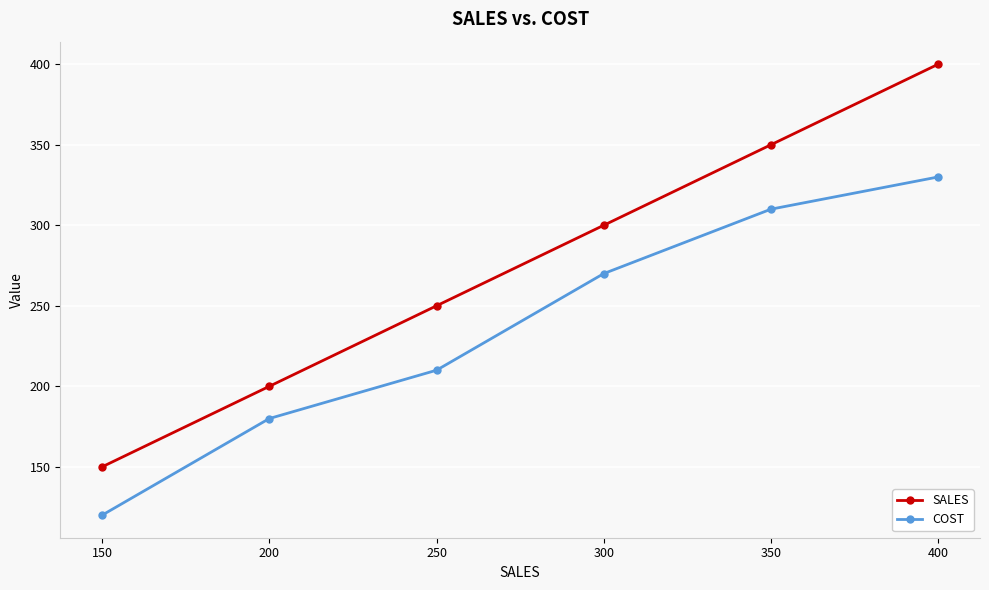

True or false: COST and SALES intersect in this chart.

False